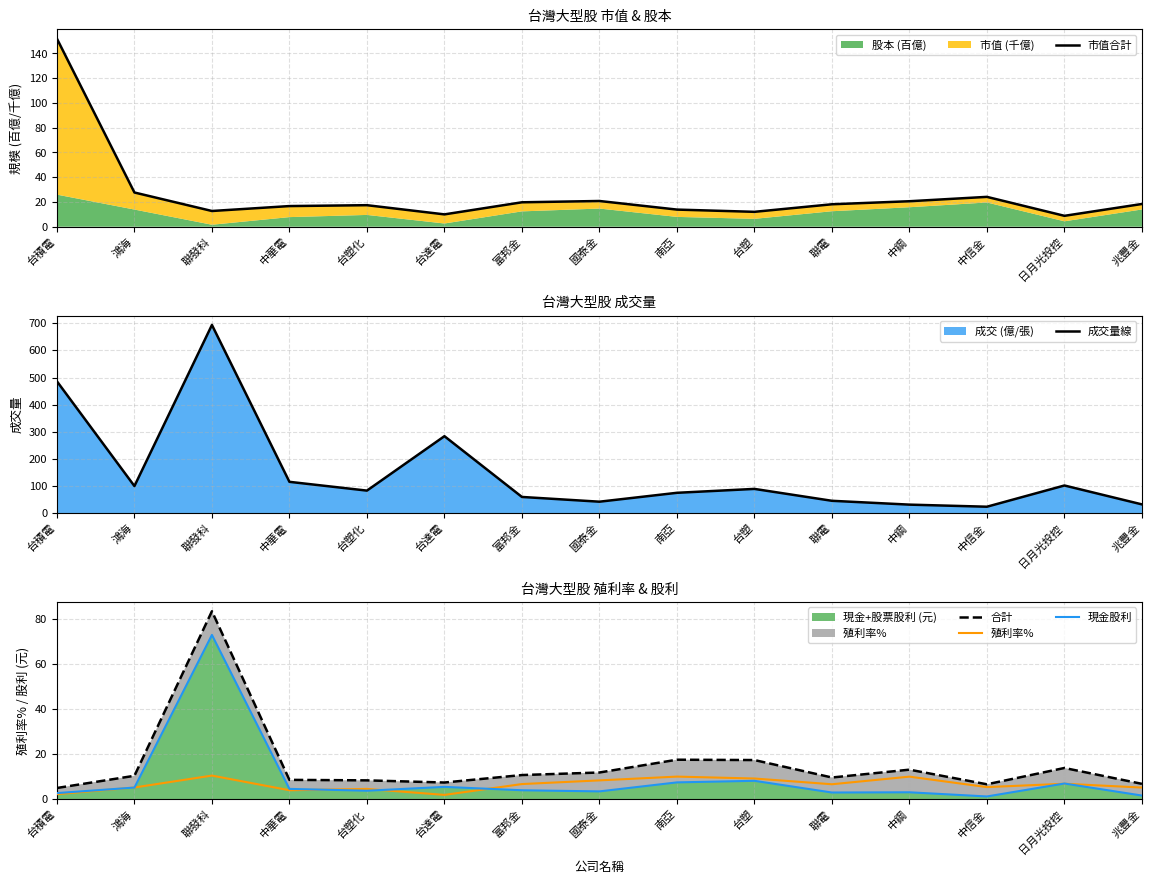

The 市值合計 series shows 8.1 at 台塑. True or false?

False